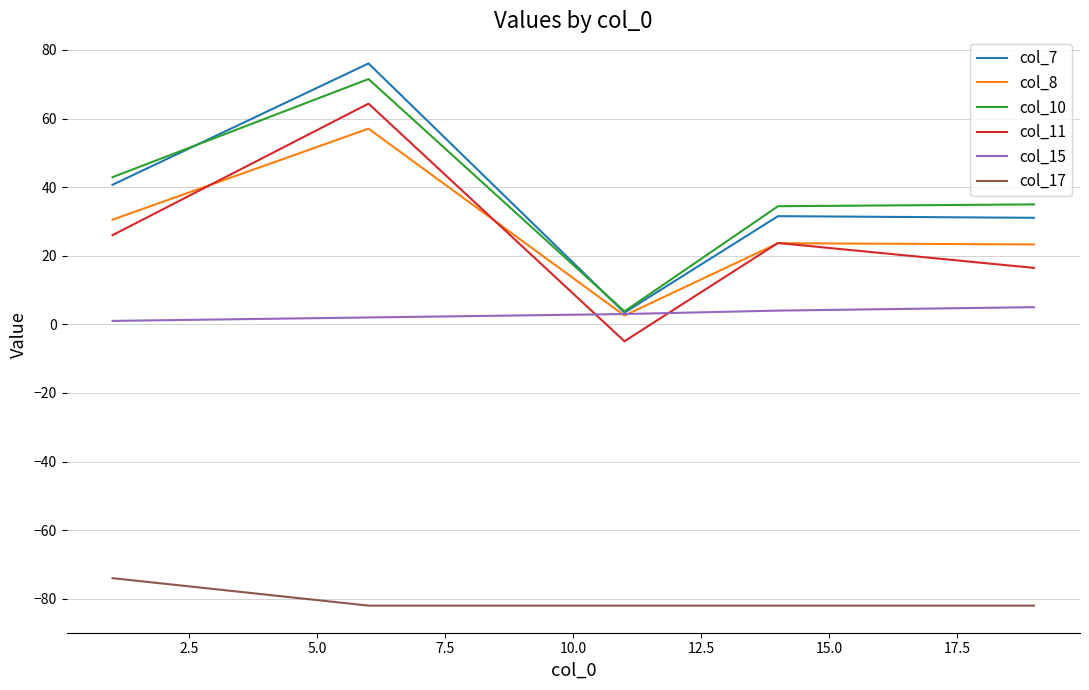

Rank the series by their maximum value, from highest to lowest.

col_7, col_10, col_11, col_8, col_15, col_17